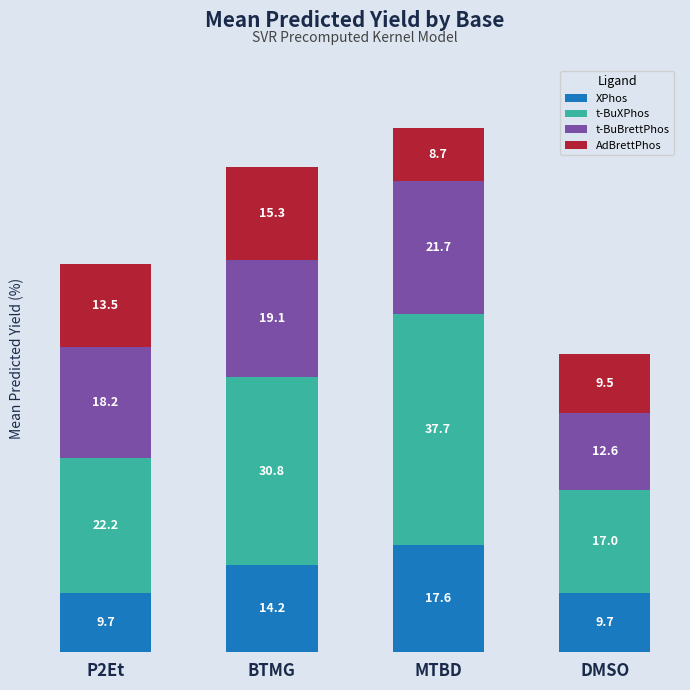

At which category is the sum across all series the highest?

MTBD